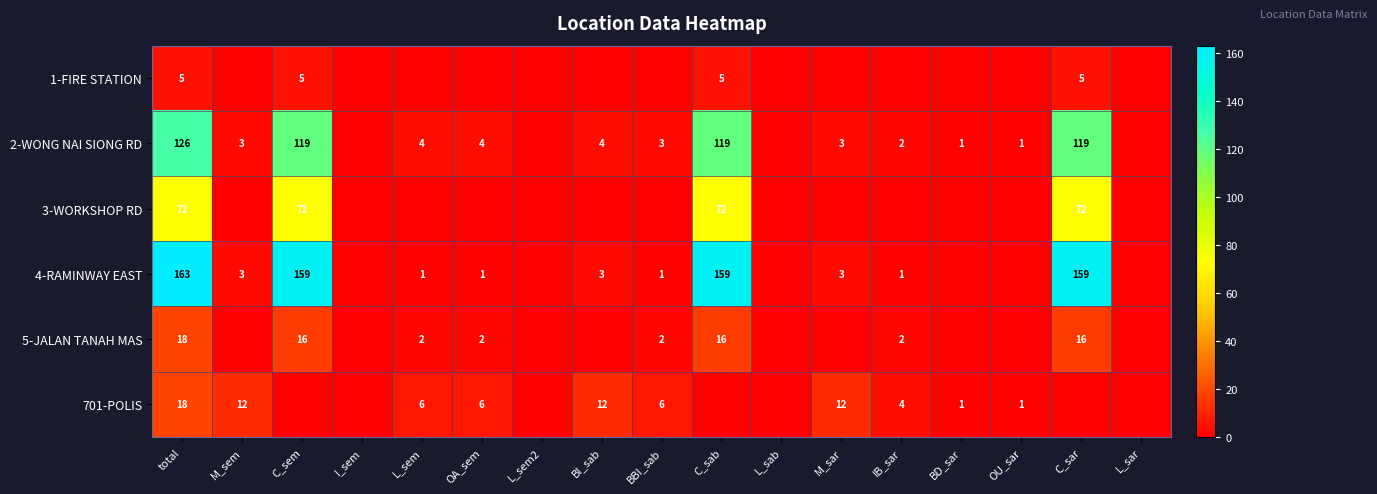

The 5-JALAN TANAH MAS series shows 3 at IB_sar. True or false?

False